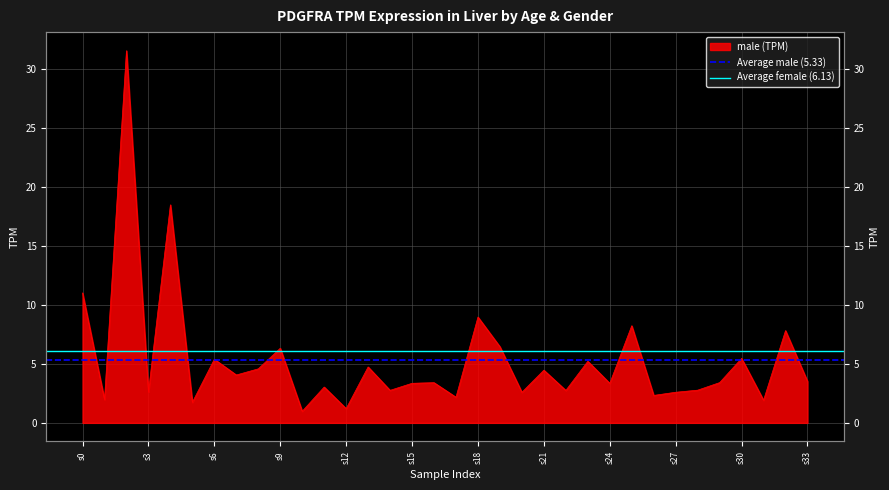

Is the value of Average male (5.33) at s3 greater than the value of Average female (6.13) at s0?

No